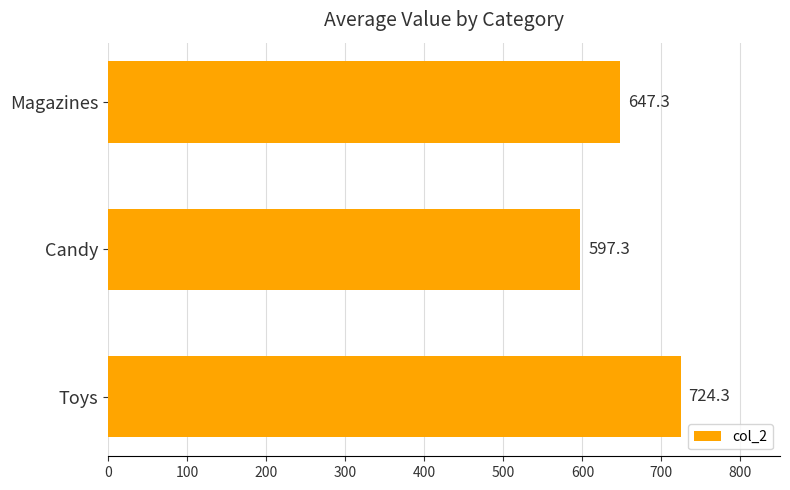

At which category does the chart reach its minimum across all series?

Candy